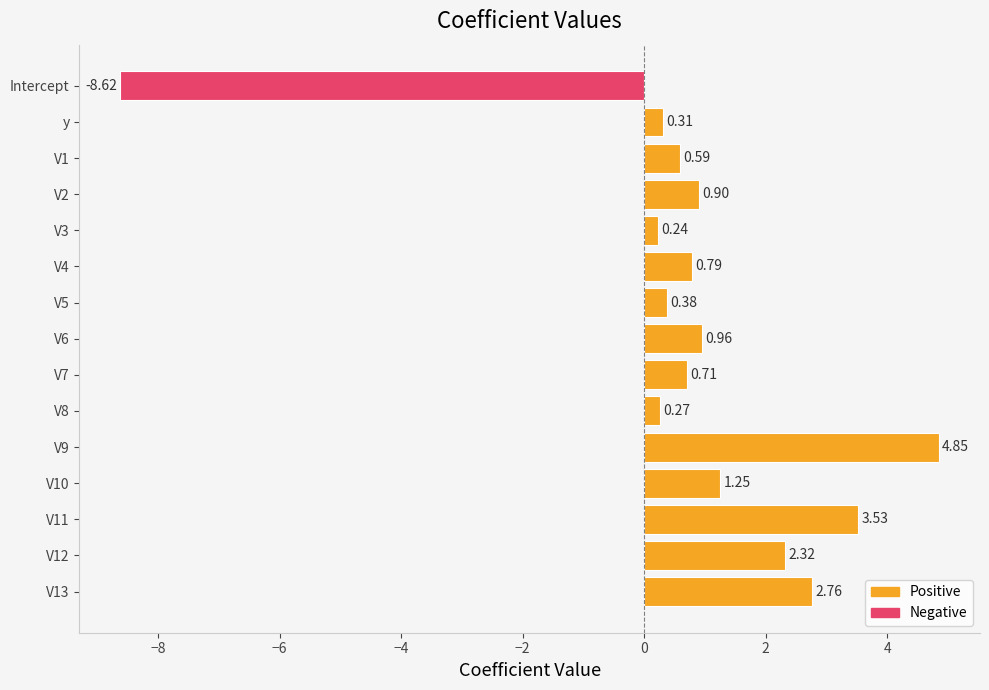

Does the chart contain stacked bars?

No